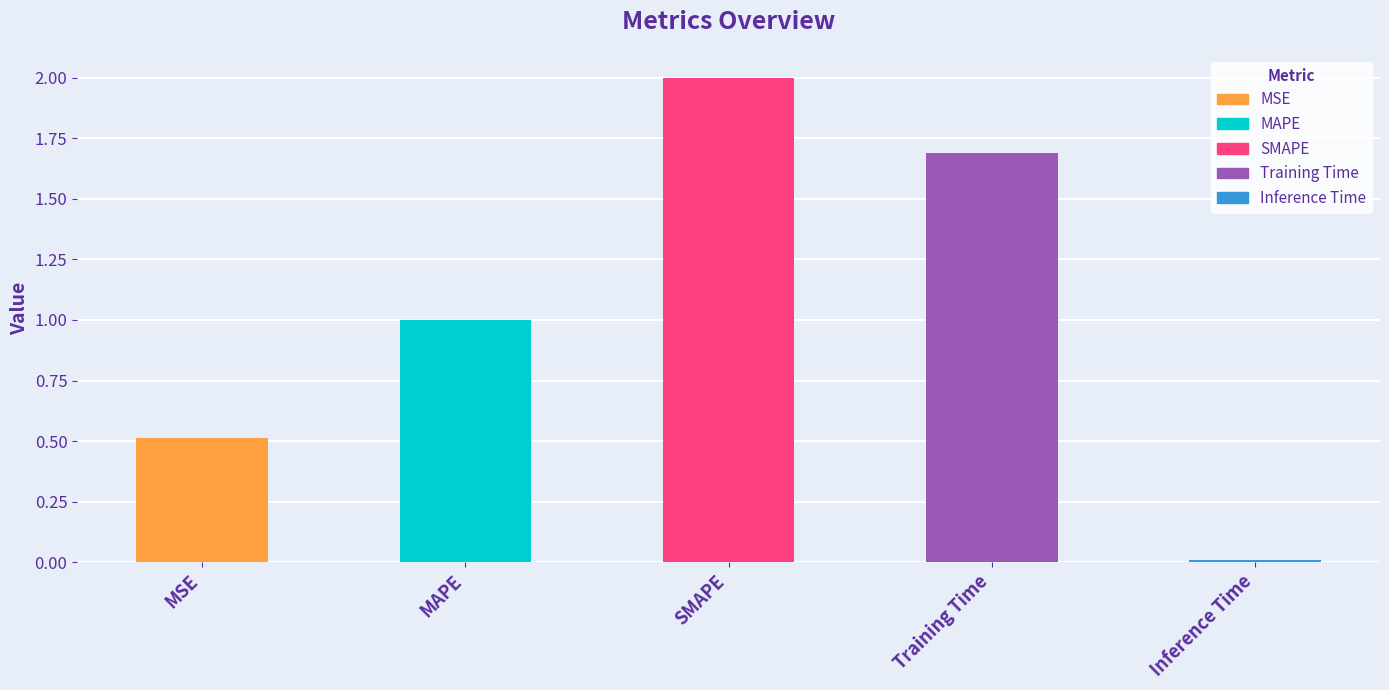

The chart shows a value of 1.7 at Training Time. True or false?

True